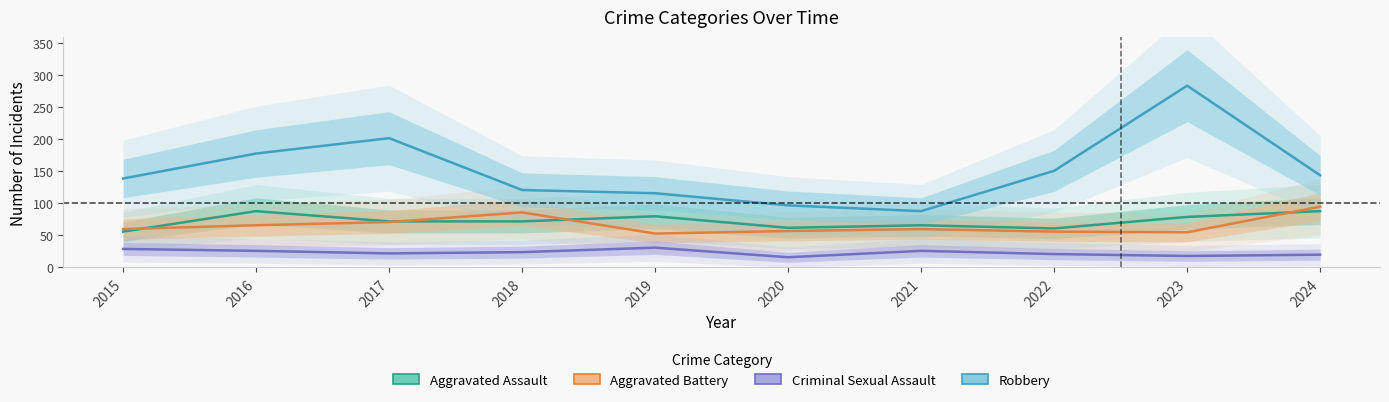

What is the sum of all Aggravated Battery values?

659